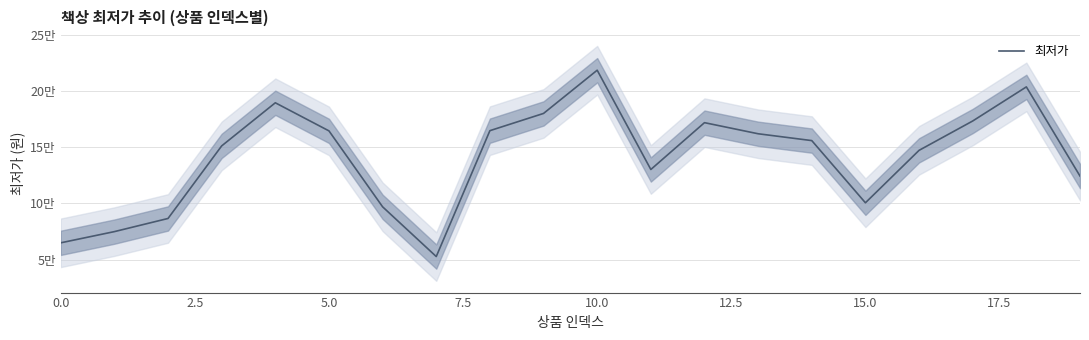

What is the average value?

140712.2